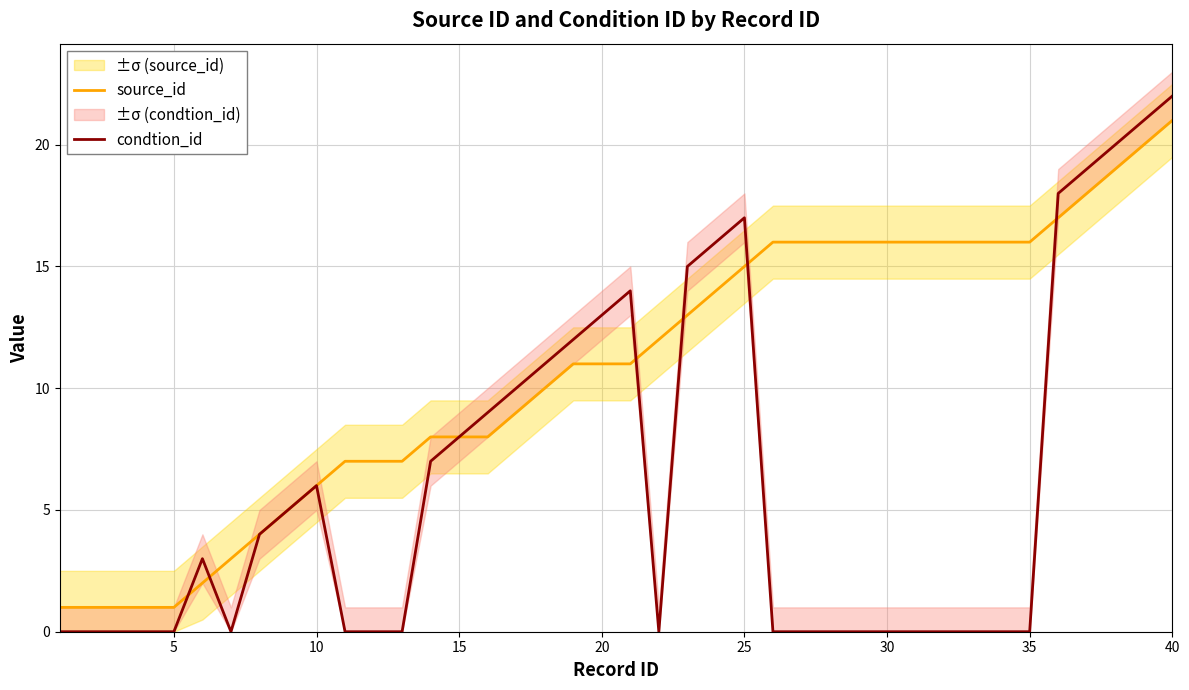

How many lines are shown in the chart?

2